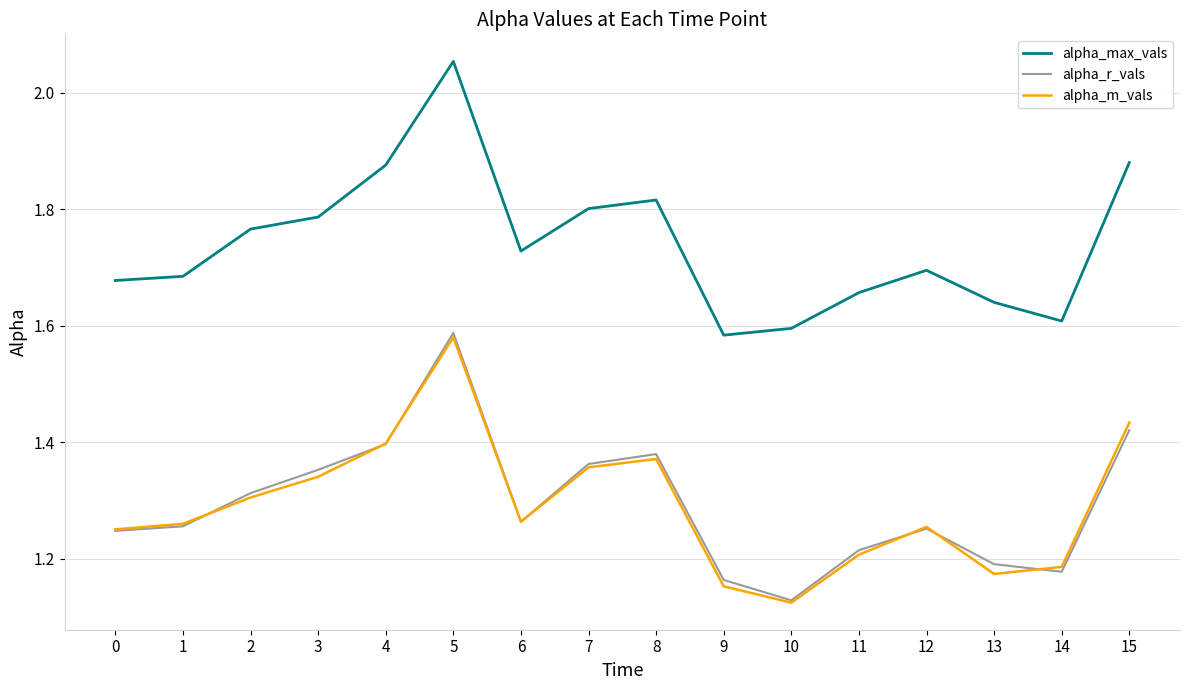

What are all the series names shown in the legend?

alpha_max_vals, alpha_r_vals, alpha_m_vals